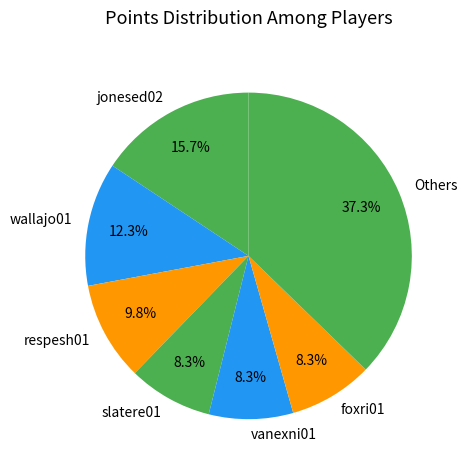

Is it true that respesh01 is 22% of the pie?

False